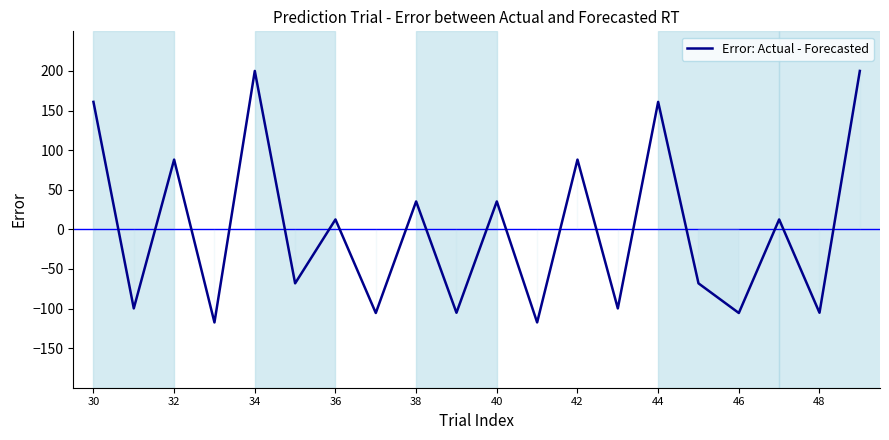

What is the maximum value shown in the chart?

200.0